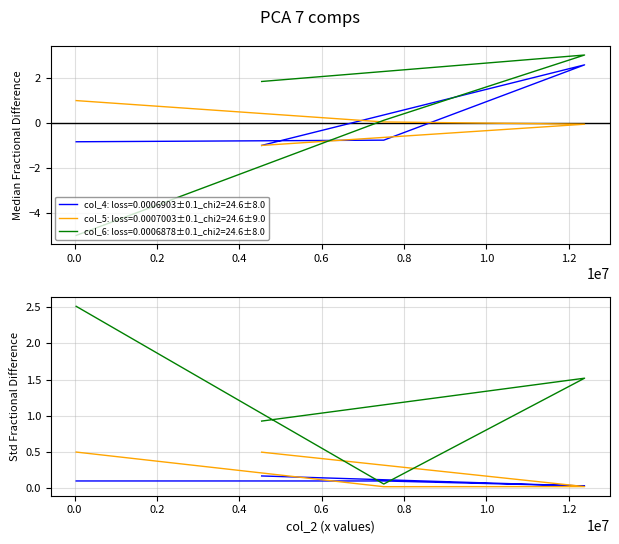

Count the number of data series in this chart.

3